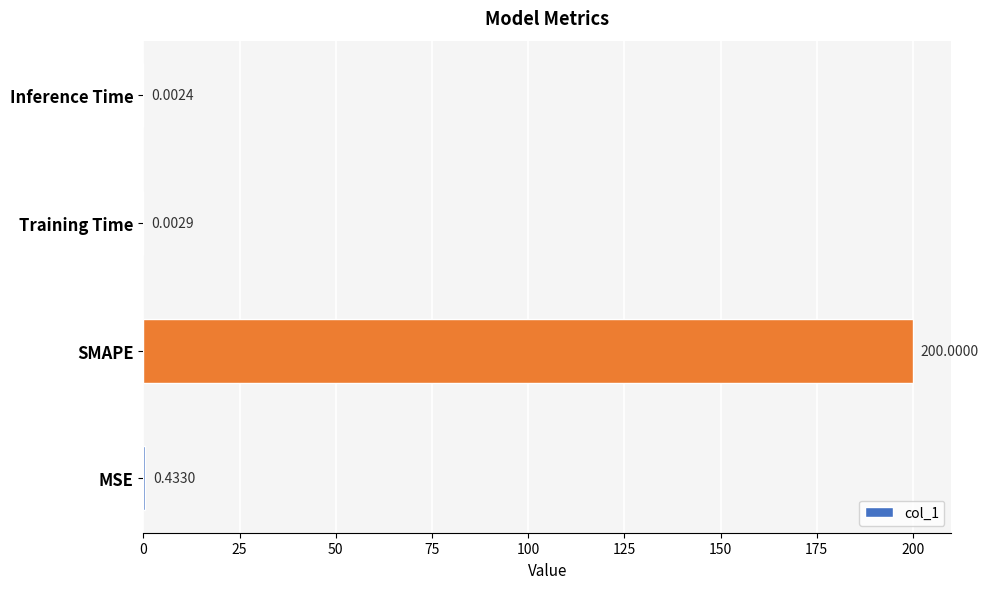

What is the average value?

50.1